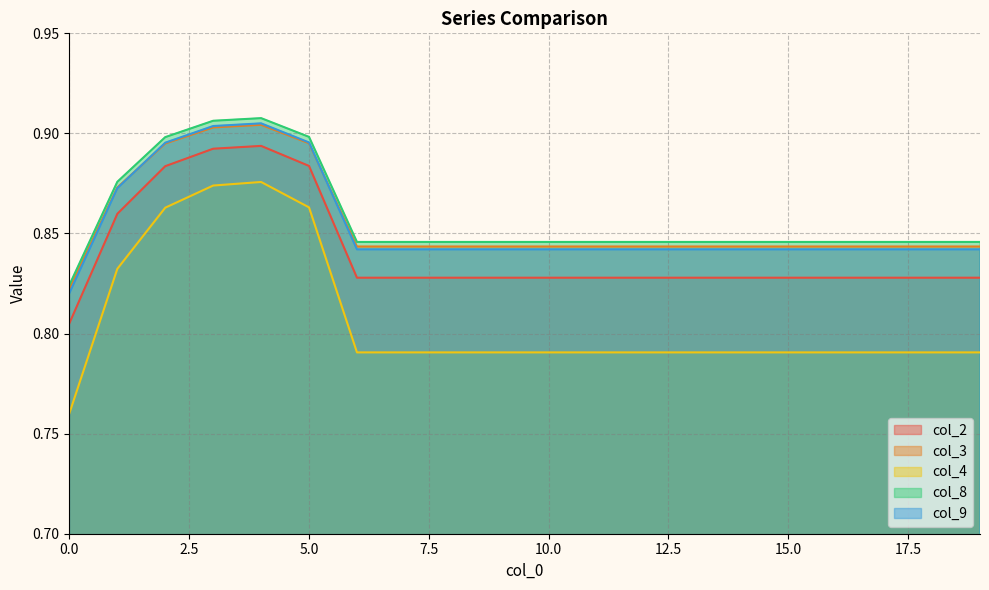

Reading right to left, list all the values displayed in this chart.

col_2: 0.8	0.8	0.8	0.8	0.8	0.8	0.8	0.8	0.8	0.8	0.8	0.8	0.8	0.8	0.9	0.9	0.9	0.9	0.9	0.8
col_3: 0.8	0.8	0.8	0.8	0.8	0.8	0.8	0.8	0.8	0.8	0.8	0.8	0.8	0.8	0.9	0.9	0.9	0.9	0.9	0.8
col_4: 0.8	0.8	0.8	0.8	0.8	0.8	0.8	0.8	0.8	0.8	0.8	0.8	0.8	0.8	0.9	0.9	0.9	0.9	0.8	0.8
col_8: 0.8	0.8	0.8	0.8	0.8	0.8	0.8	0.8	0.8	0.8	0.8	0.8	0.8	0.8	0.9	0.9	0.9	0.9	0.9	0.8
col_9: 0.8	0.8	0.8	0.8	0.8	0.8	0.8	0.8	0.8	0.8	0.8	0.8	0.8	0.8	0.9	0.9	0.9	0.9	0.9	0.8